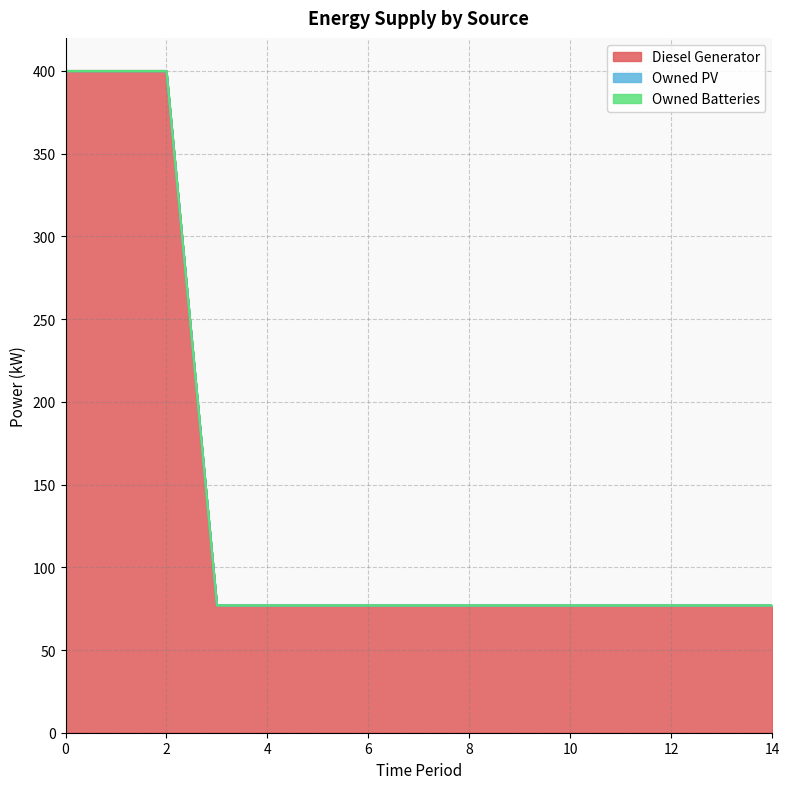

Reading left to right, what are all the values shown in this chart?

Diesel Generator: 0=400.0	1=400.0	2=400.0	3=77.0	4=77.0	5=77.0	6=77.0	7=77.0	8=77.0	9=77.0	10=77.0	11=77.0	12=77.0	13=77.0	14=77.0
Owned PV: 0=0.0	1=0.0	2=0.0	3=0.0	4=0.0	5=0.0	6=0.0	7=0.0	8=0.0	9=0.0	10=0.0	11=0.0	12=0.0	13=0.0	14=0.0
Owned Batteries: 0=0.0	1=0.0	2=0.0	3=0.0	4=0.0	5=0.0	6=0.0	7=0.0	8=0.0	9=0.0	10=0.0	11=0.0	12=0.0	13=0.0	14=0.0